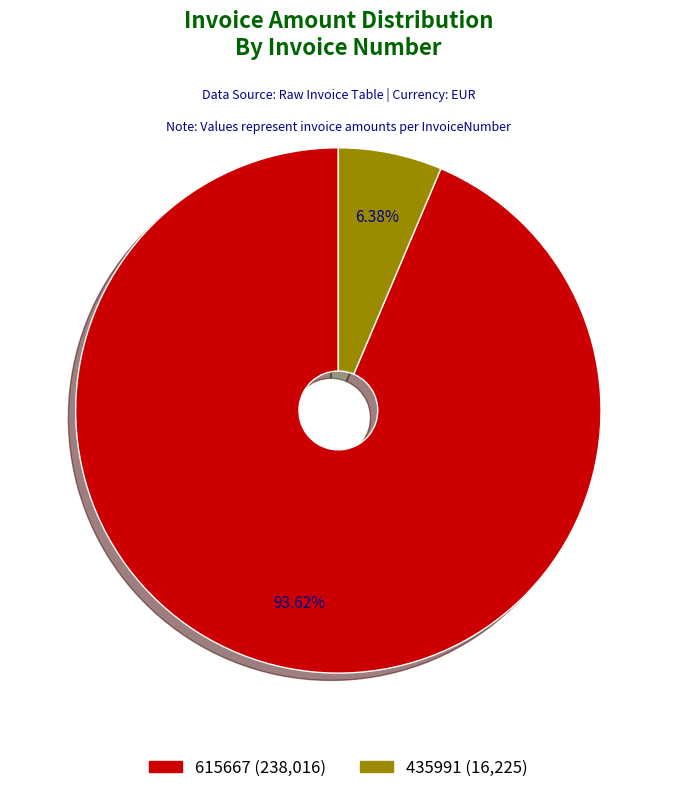

Is 615667 the majority of the pie?

Yes